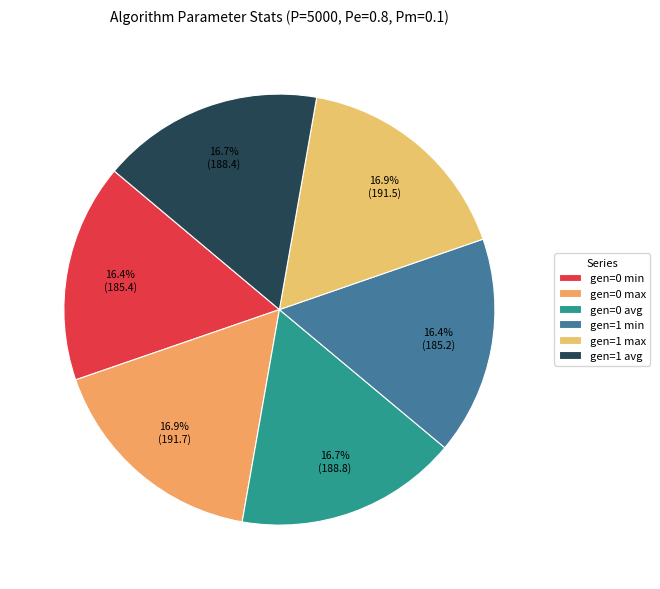

The gen=0 avg slice represents 26% of the pie. True or false?

False